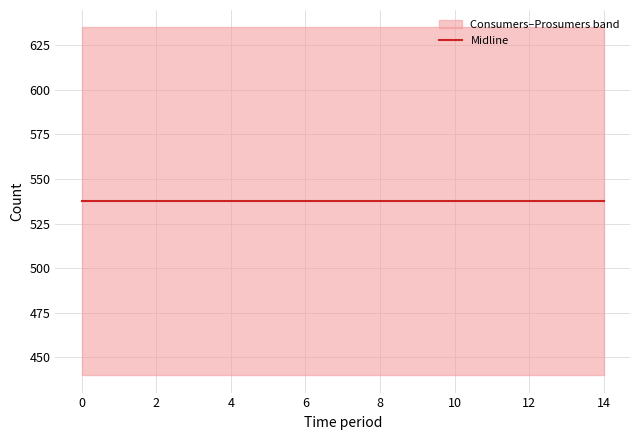

True or false: Prosumers and Consumers intersect in this chart.

False